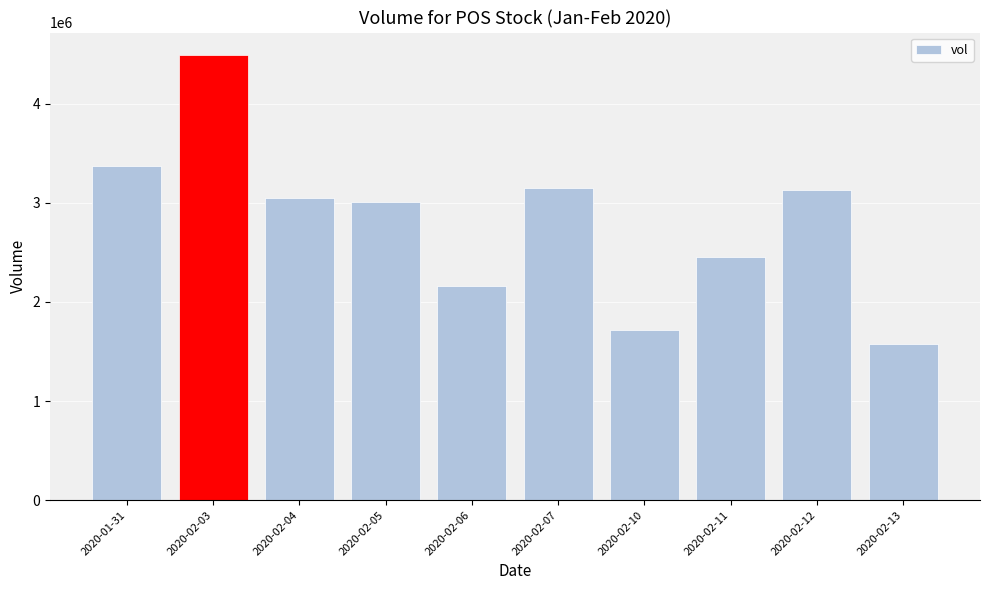

What value does the data have at 2020-02-05?

3002700